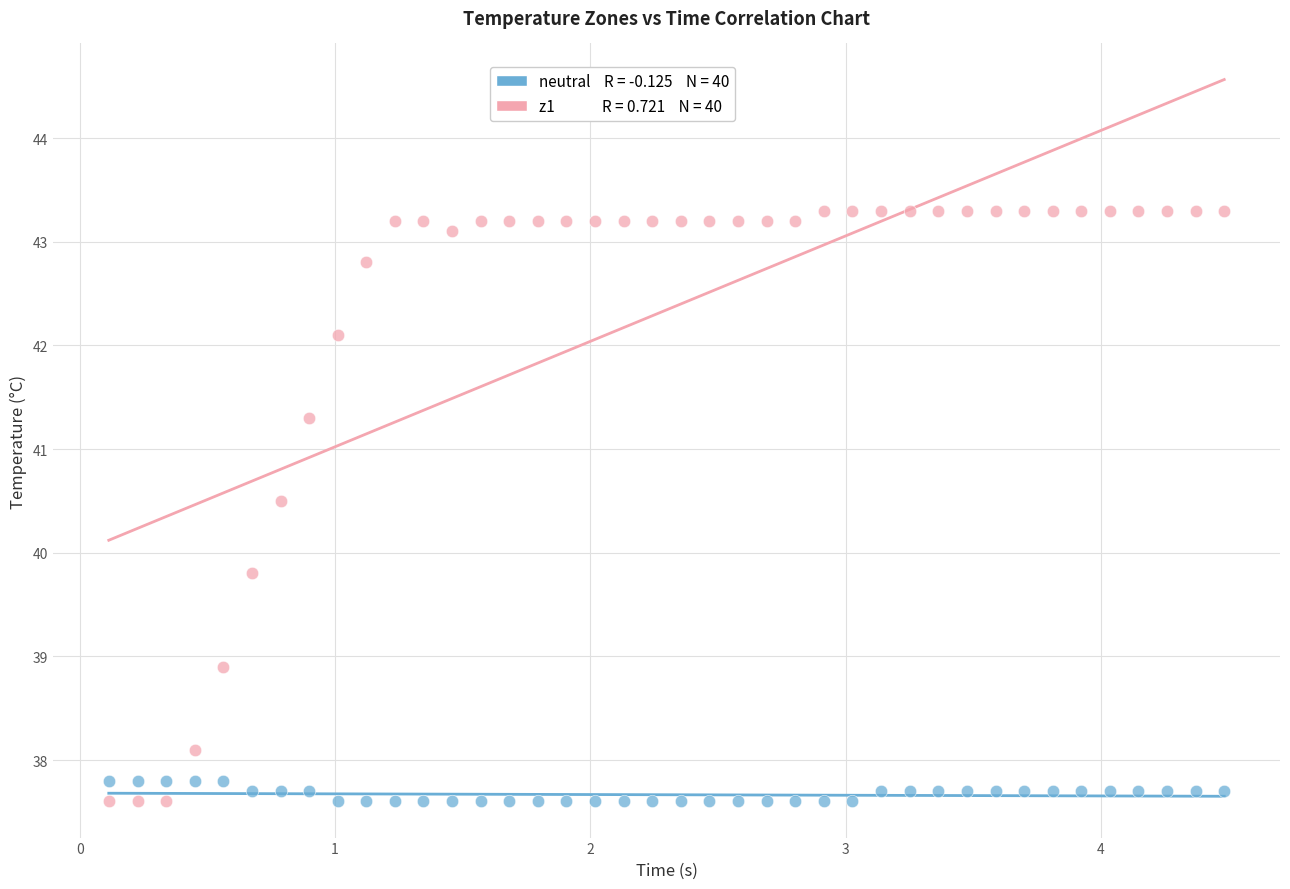

Across all data points, what is the range of Y values (max minus min)?

5.7